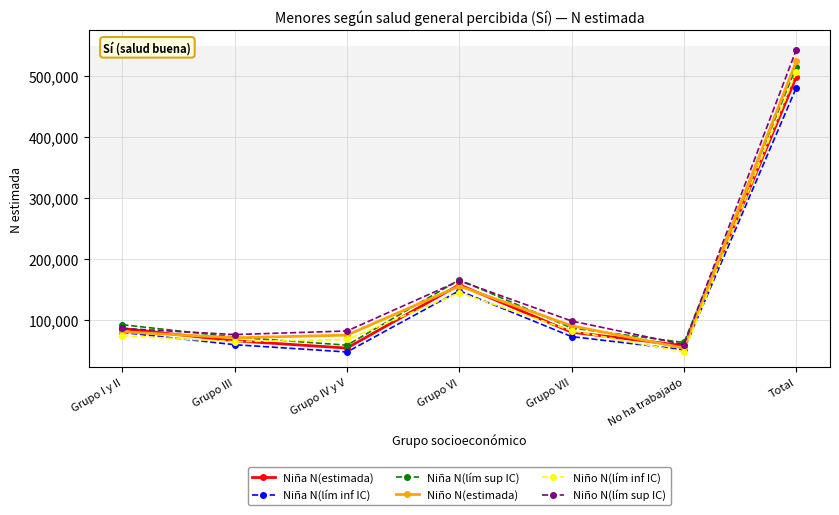

Count the number of data series in this chart.

6